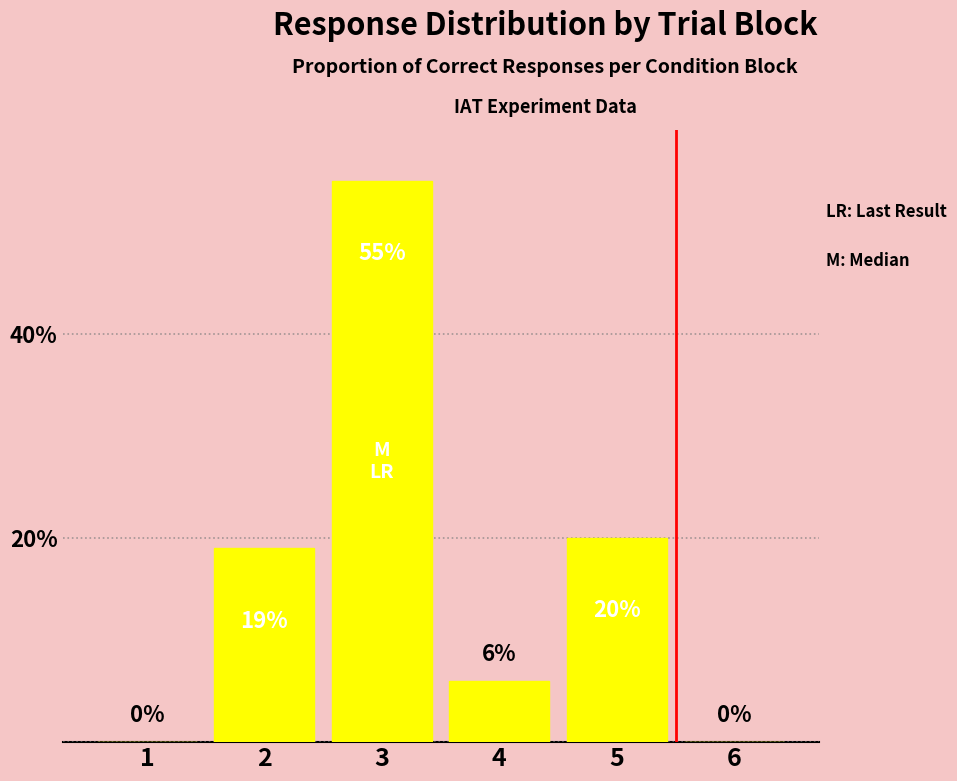

Reading left to right, extract all data points from this chart.

0	19	55	6	20	0